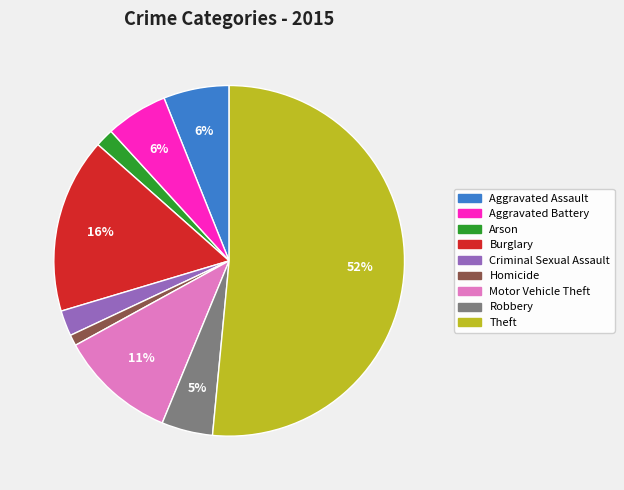

To the nearest percent, what is the difference between the Motor Vehicle Theft and Theft slice percentages?

41%